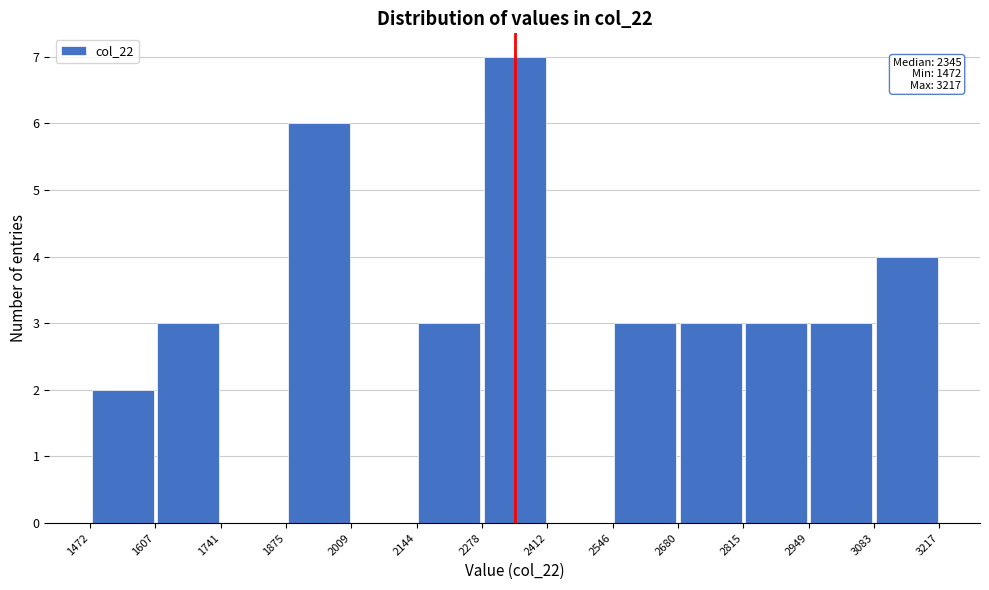

Which range on the x-axis has the tallest bar?

2278 to 2412